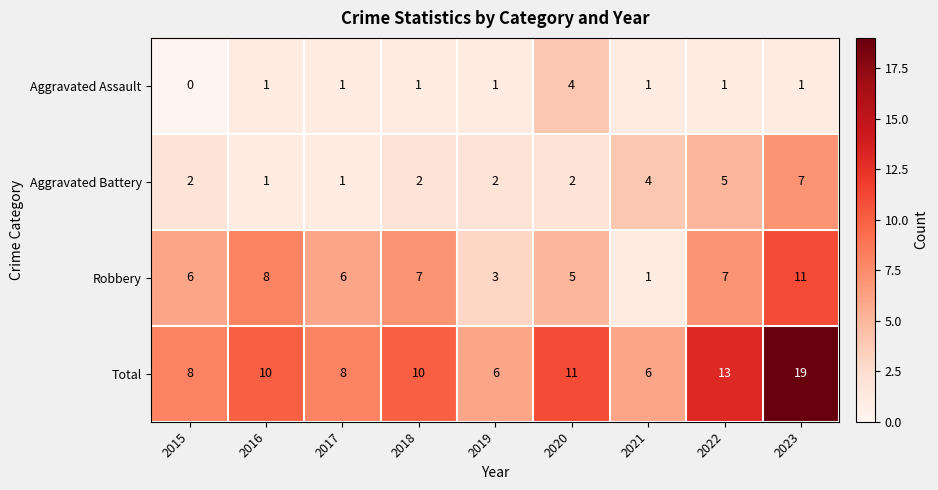

At how many categories does at least one series exceed 17?

1